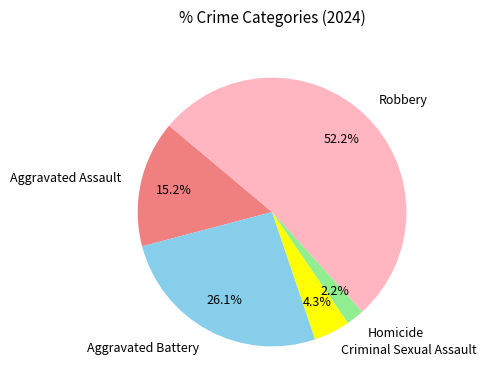

How many segments does this pie chart have?

5